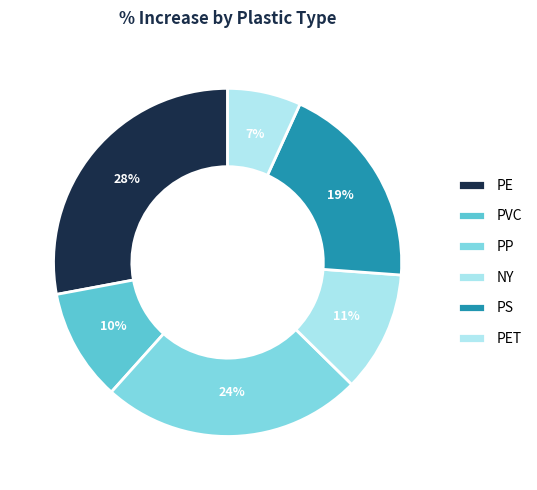

Count the number of slices in the pie.

6